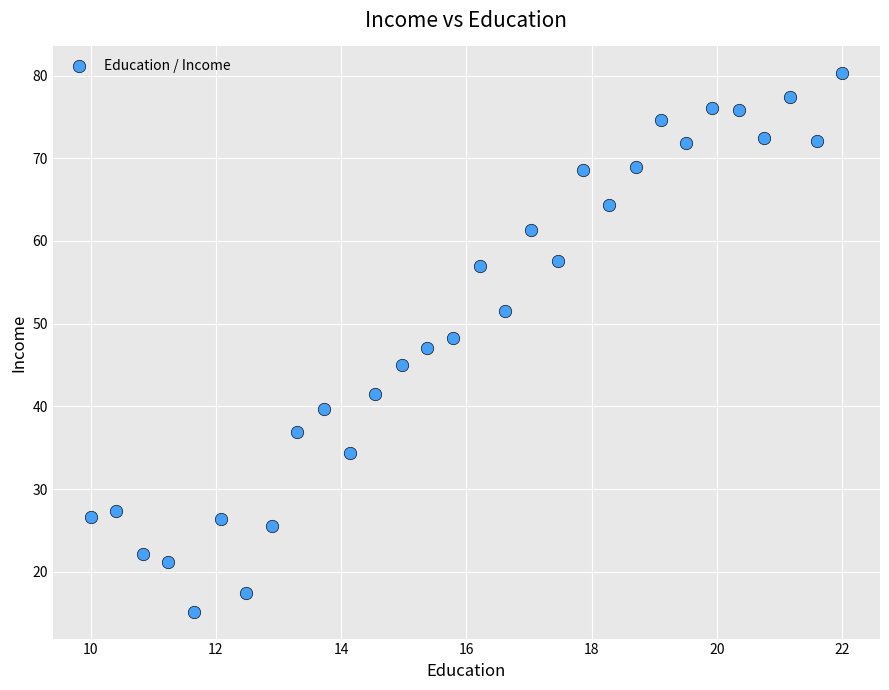

What is the range of X values (max minus min)?

12.0